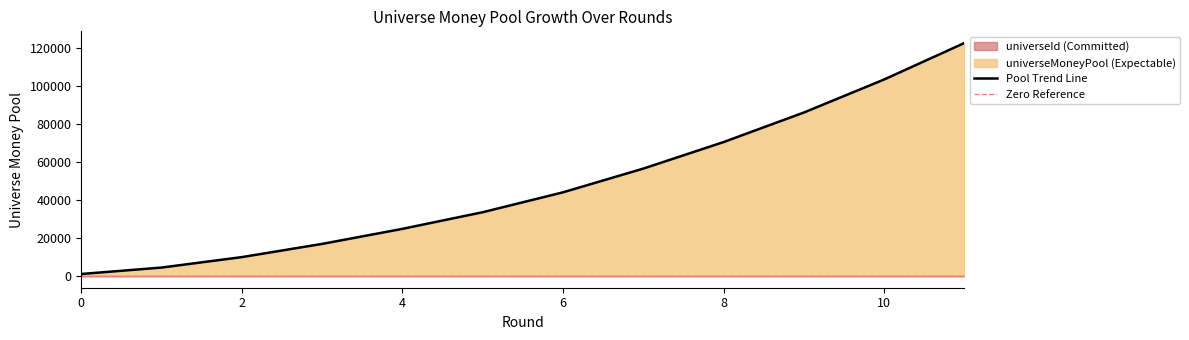

What is the sum of all values?

575221.1